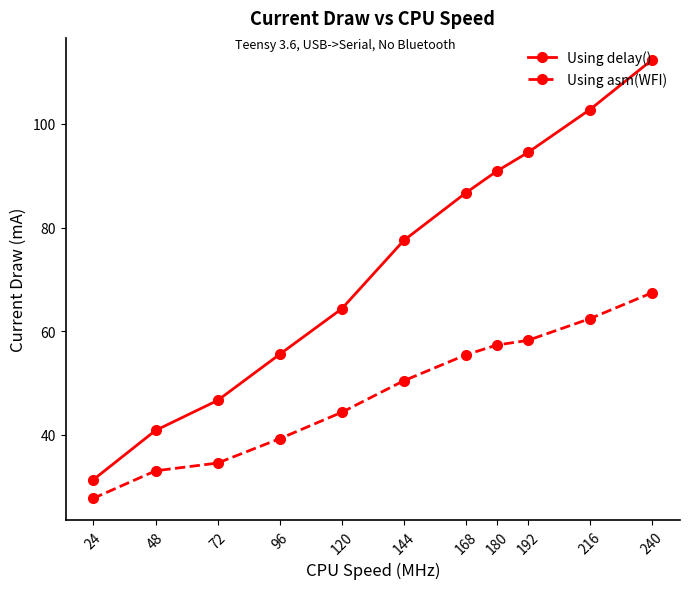

How many lines are shown in the chart?

2